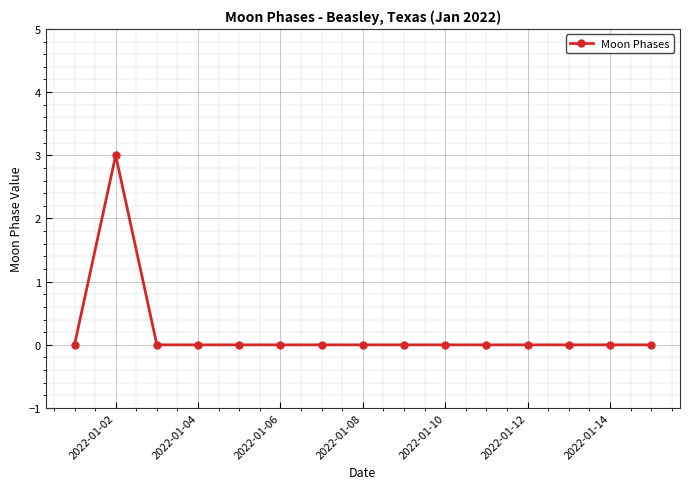

What is the sum of all values?

3